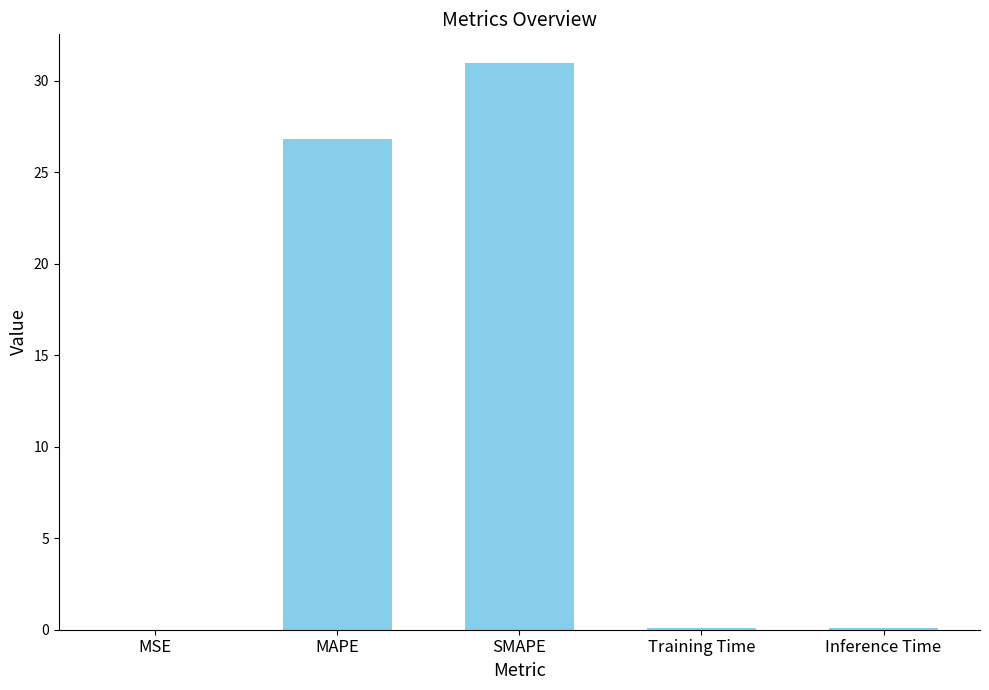

The chart shows a value of 53.3 at SMAPE. True or false?

False